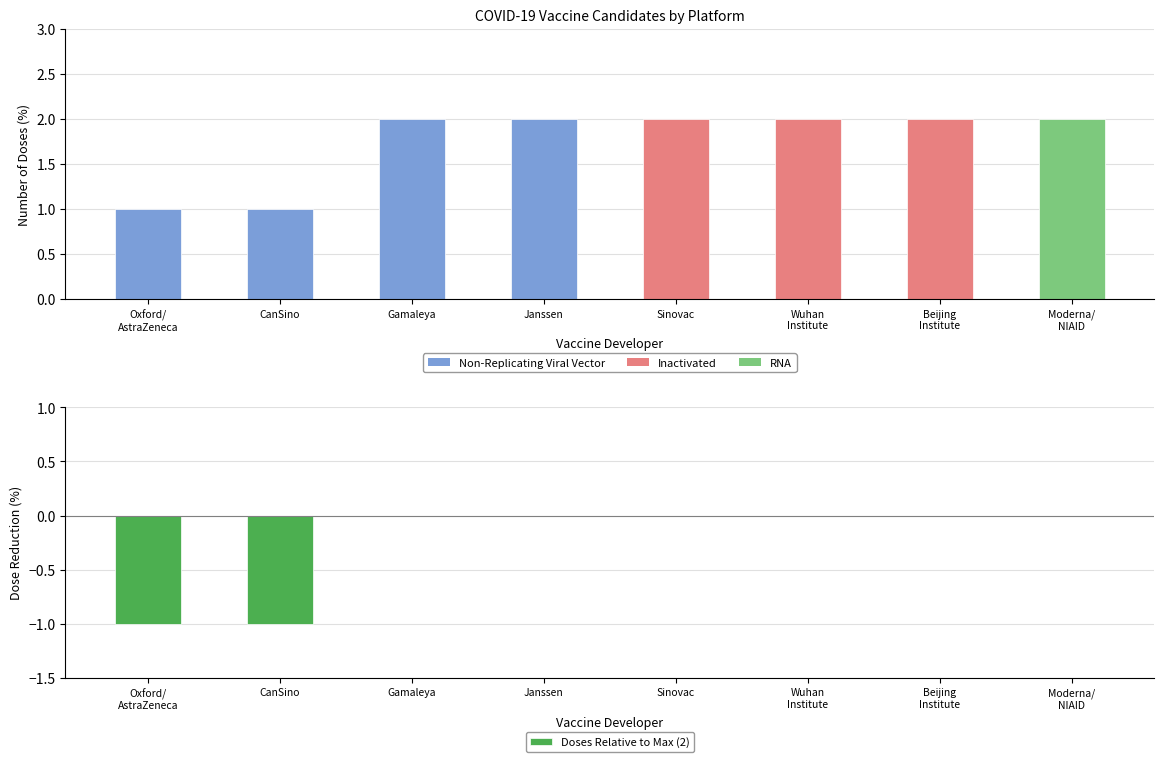

How many data points are less than 0?

2